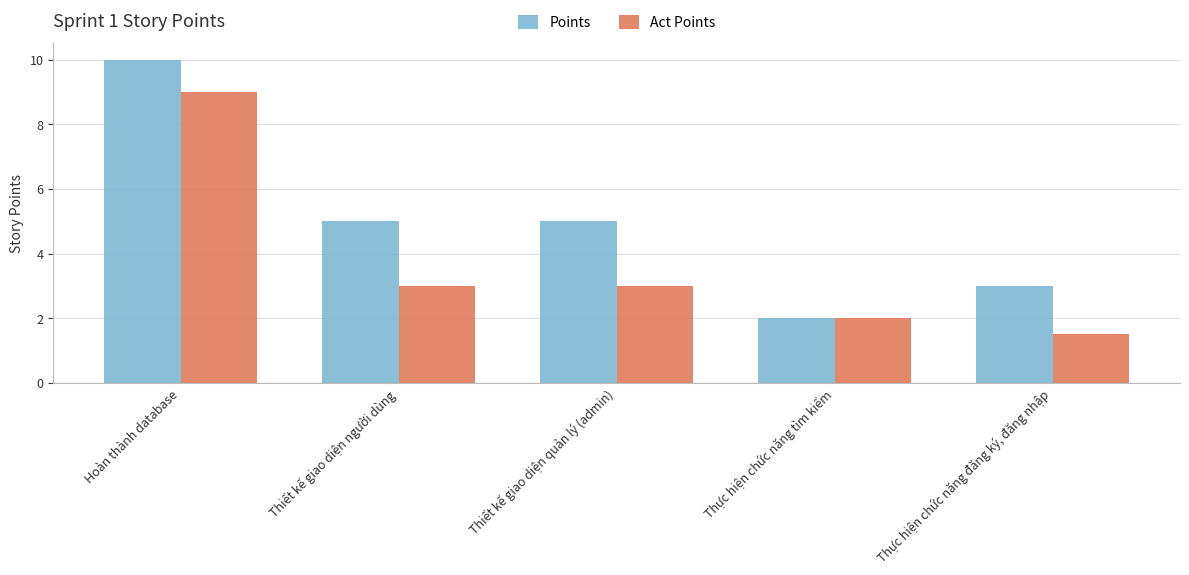

What is the difference between the second highest and minimum values in the Points series?

3.0